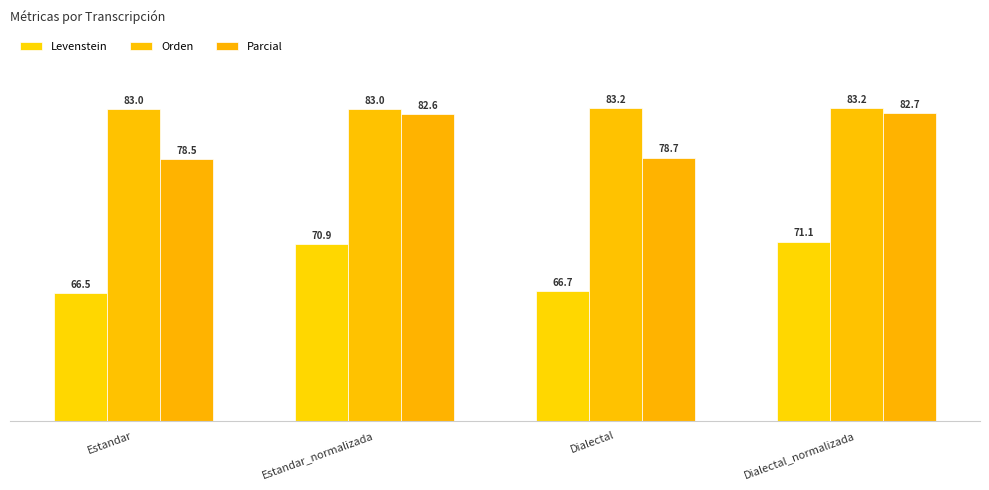

Which series has the largest range (max minus min)?

Levenstein